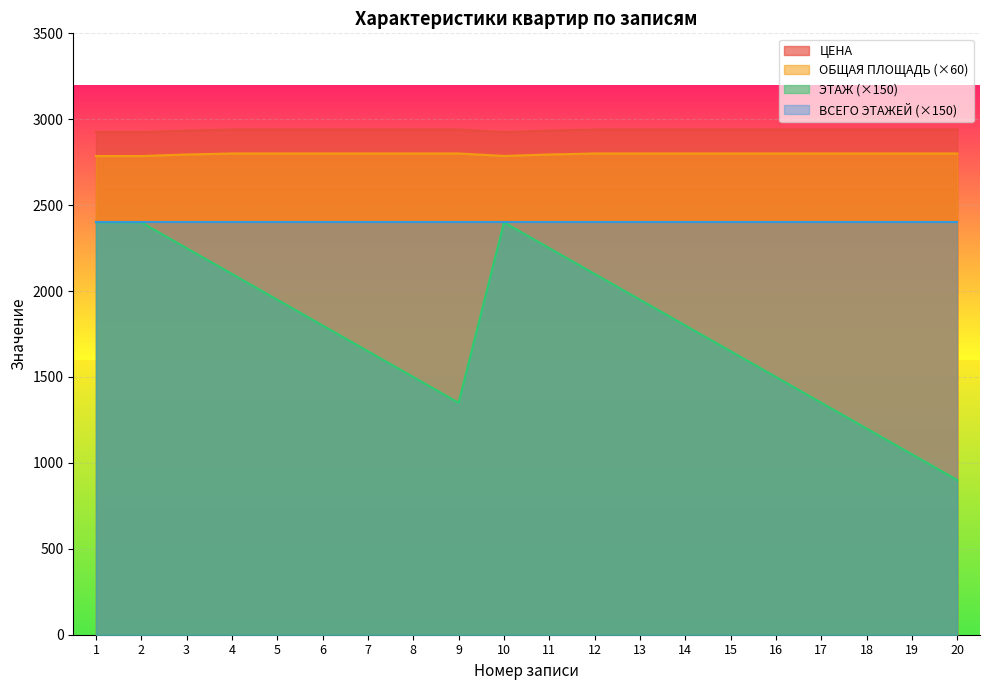

What is the average value of the ЦЕНА series?

2937.2